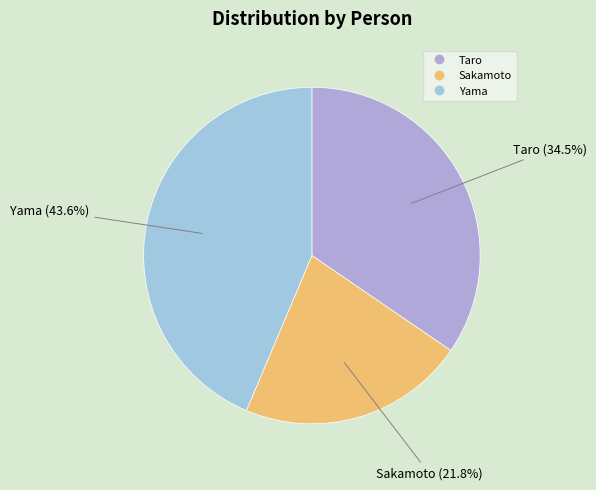

What percentage is the Sakamoto slice, to the nearest percent?

22%